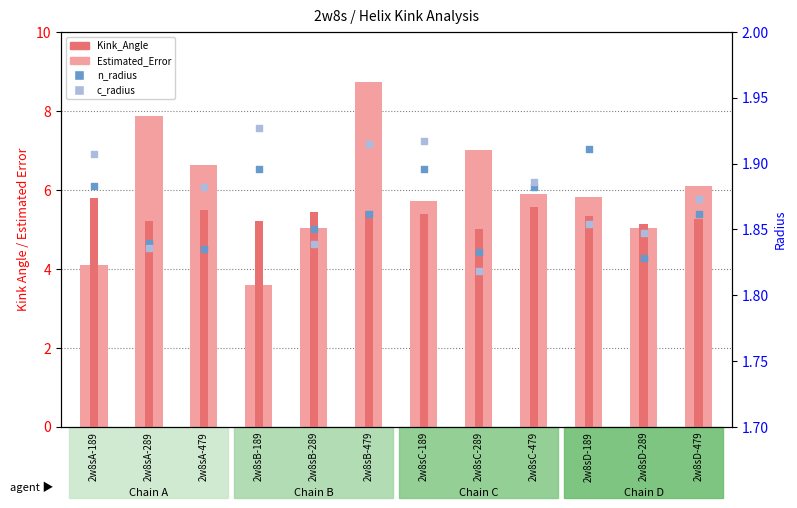

What are all the series names shown in the legend?

Kink_Angle, Estimated_Error, n_radius, c_radius